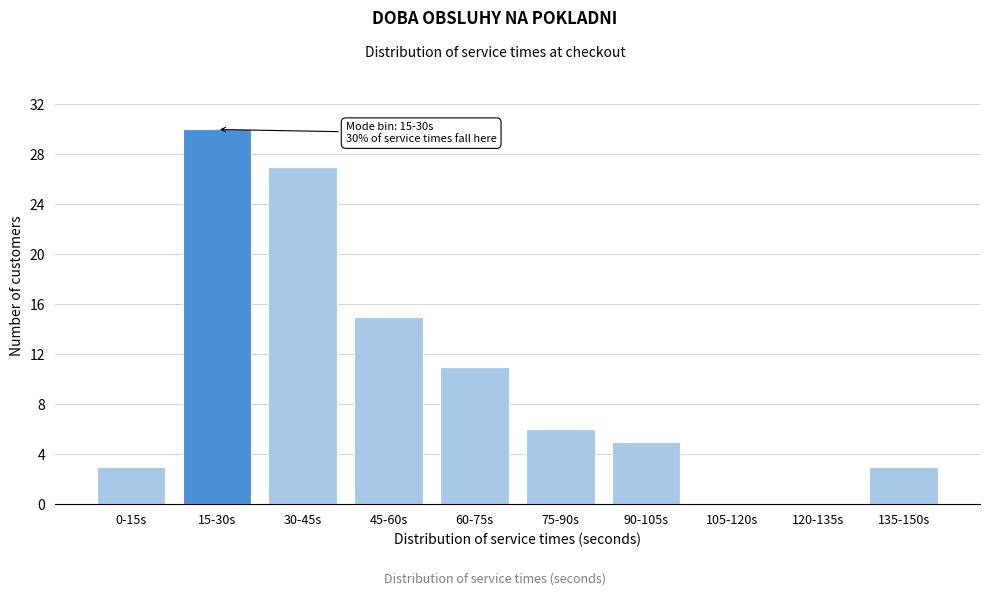

Reading right to left, transcribe all the data shown in this chart.

135-150s=3	120-135s=0	105-120s=0	90-105s=5	75-90s=6	60-75s=11	45-60s=15	30-45s=27	15-30s=30	0-15s=3